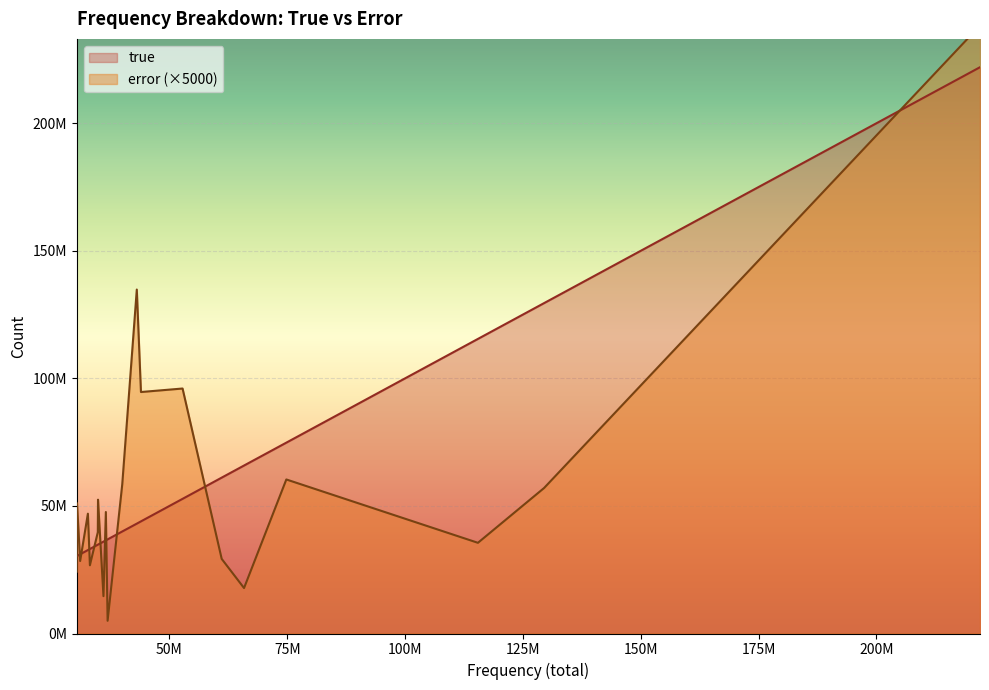

What is the difference between the maximum and minimum values in the error series?

46657